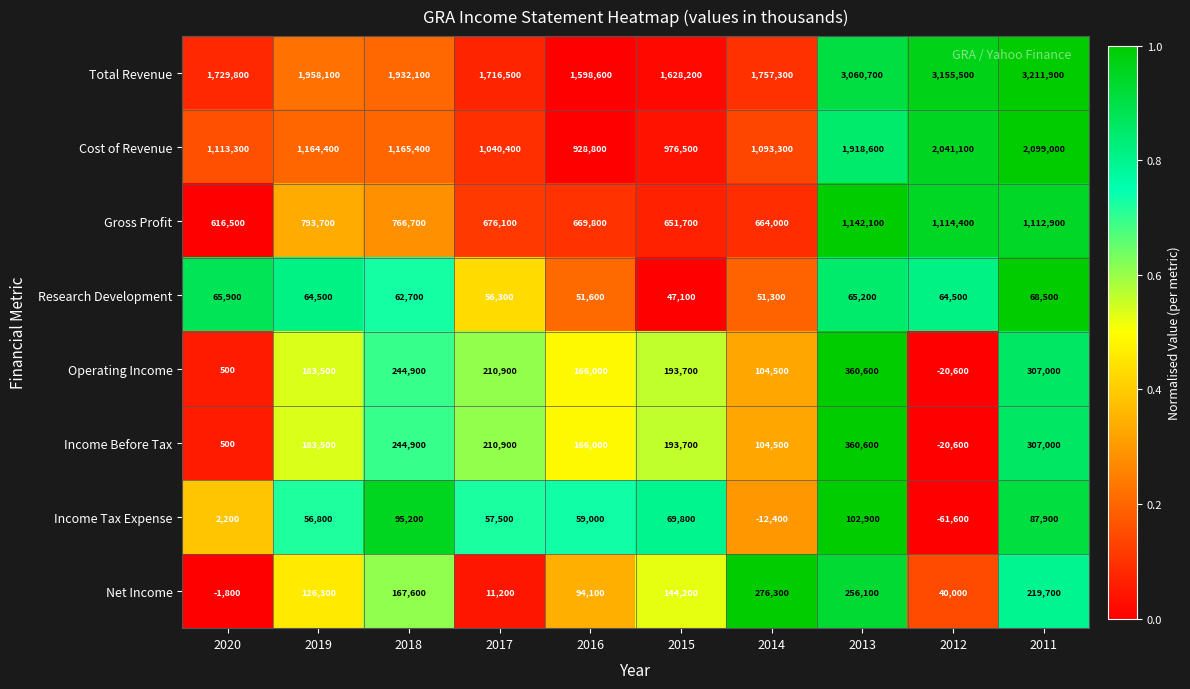

What is the difference between the highest and lowest values at 2011?

3143400